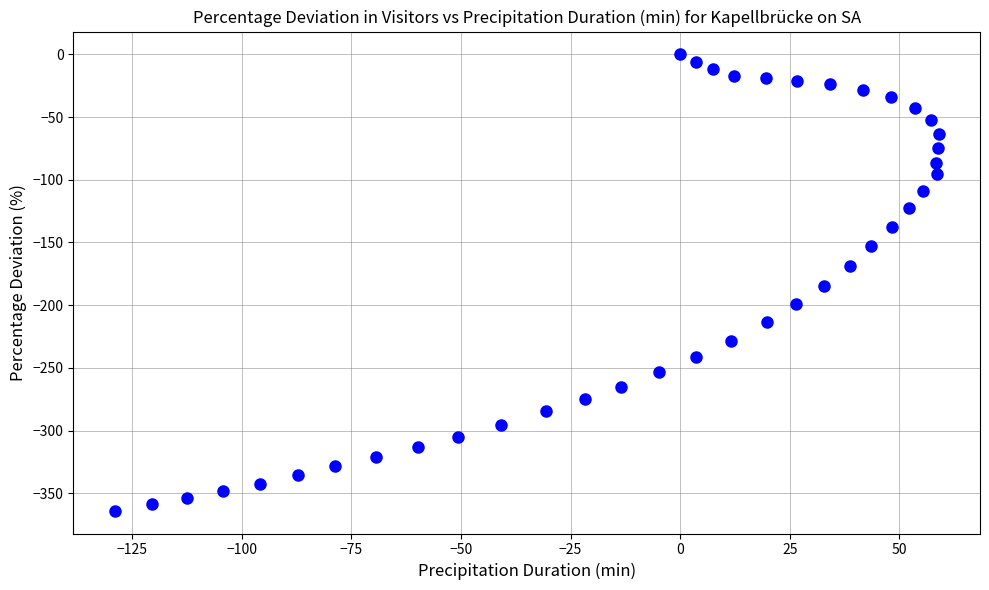

What is the range of Y values (max minus min)?

363.9